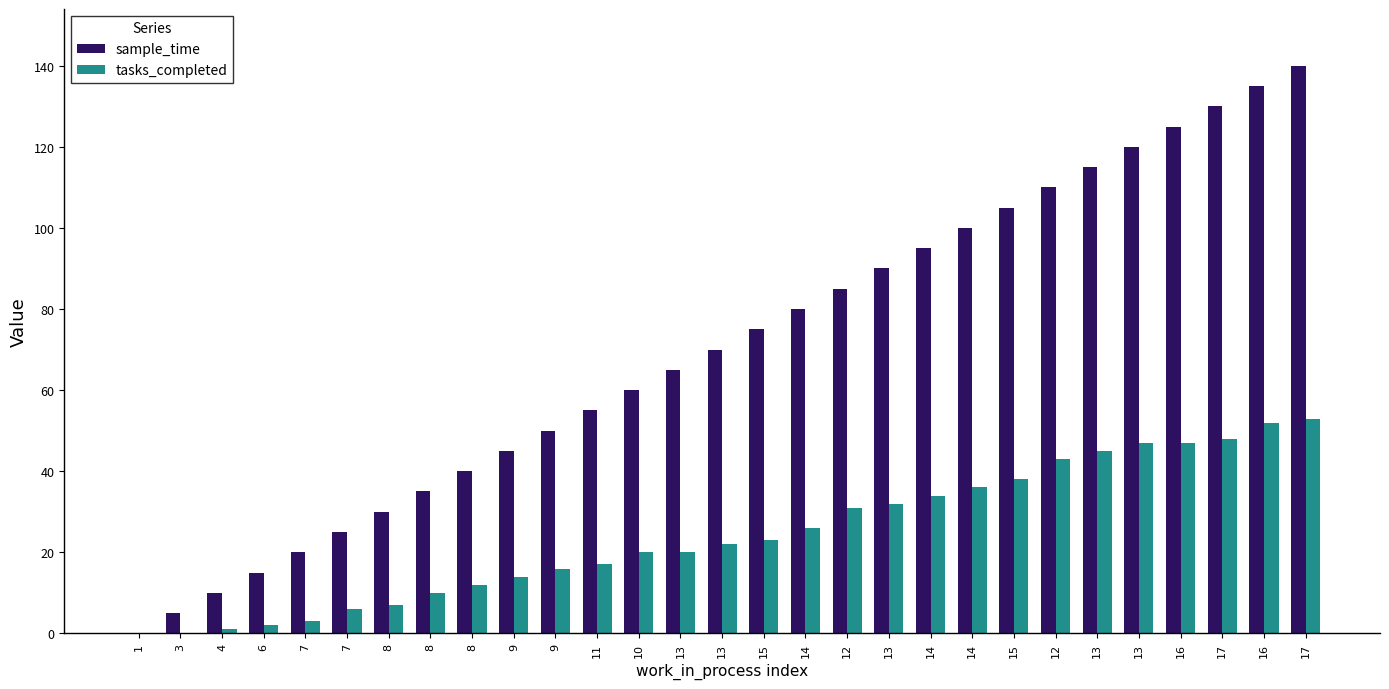

List the series in order of their overall mean, highest first.

sample_time, tasks_completed